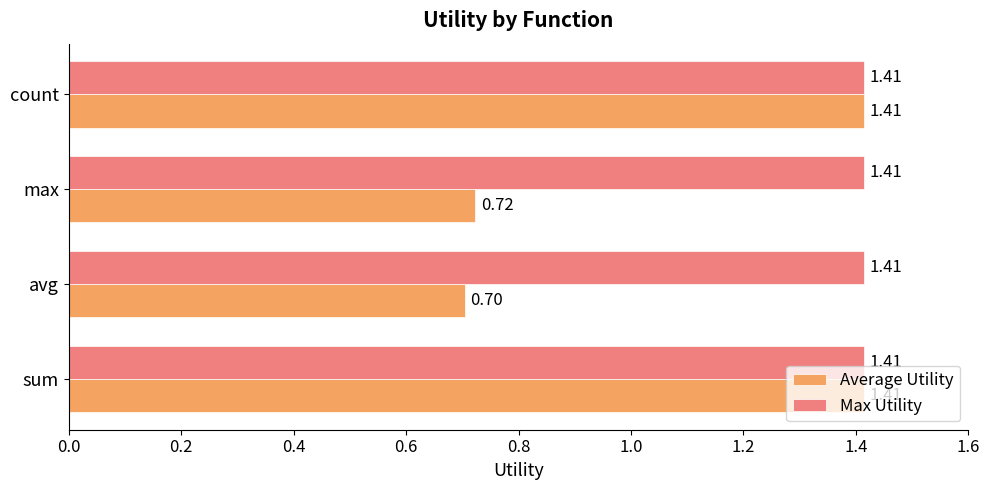

What is the sum of all Average Utility values?

4.3